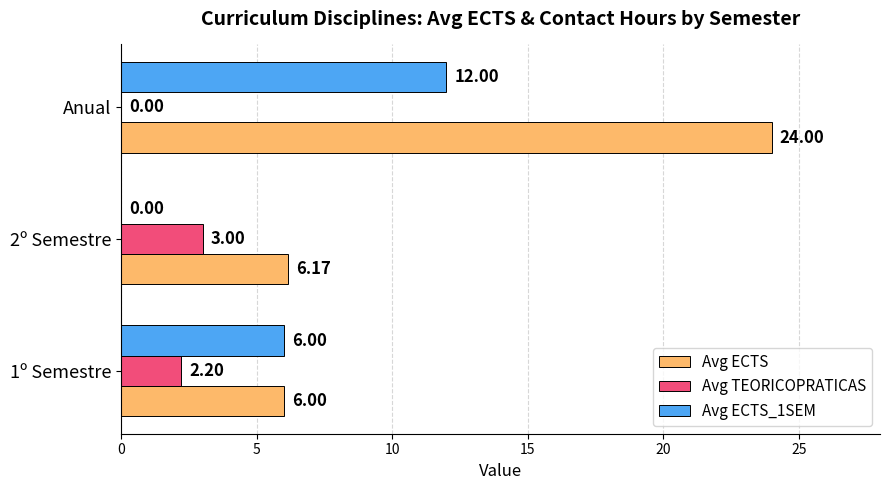

How many categories are shown in the chart?

3